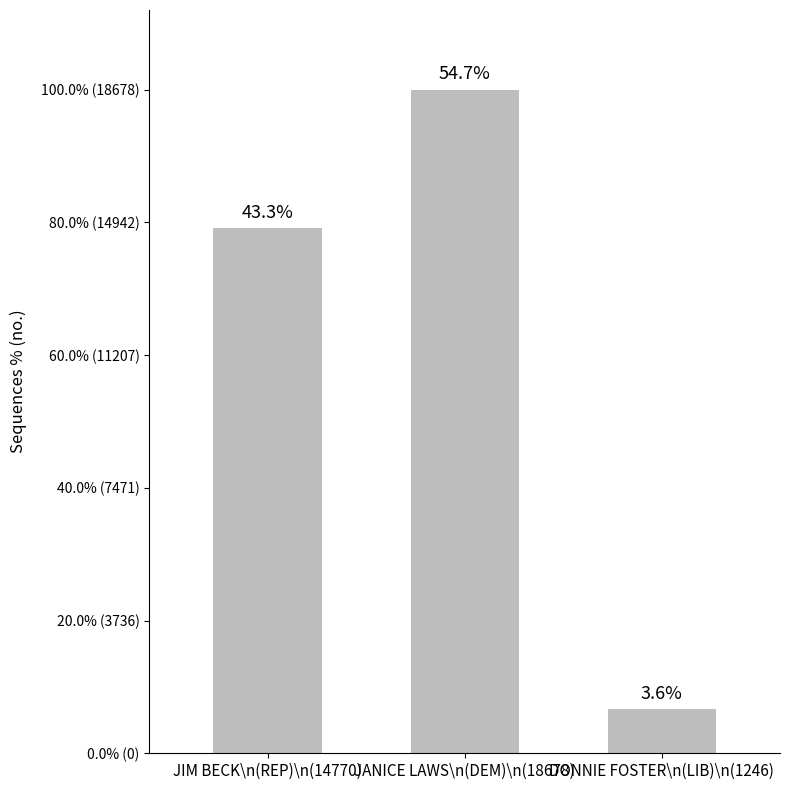

Are the bars horizontal?

No